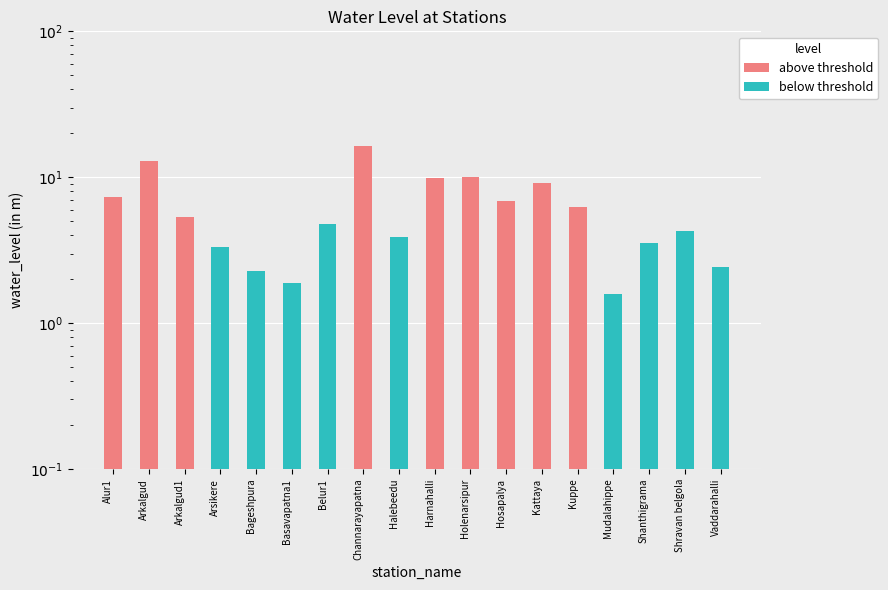

What is the average value of the below threshold series?

1.6